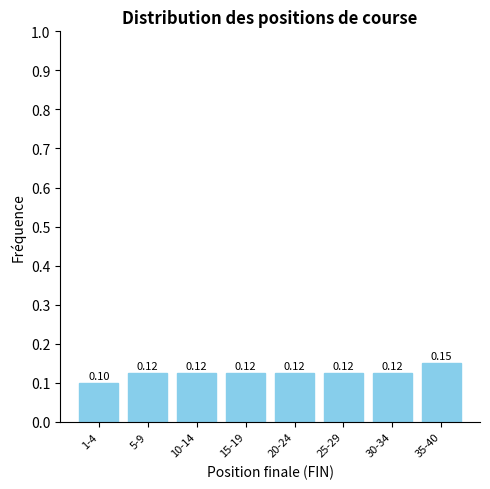

What is the sum of the values at 10-14 and 35-40?

0.3